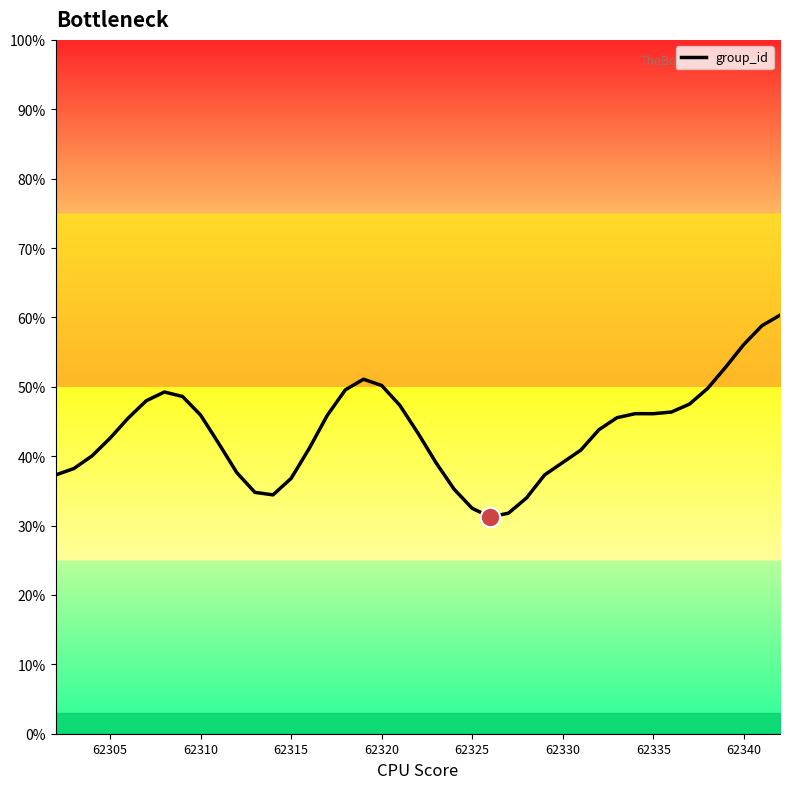

What is the greatest value displayed?

60.3